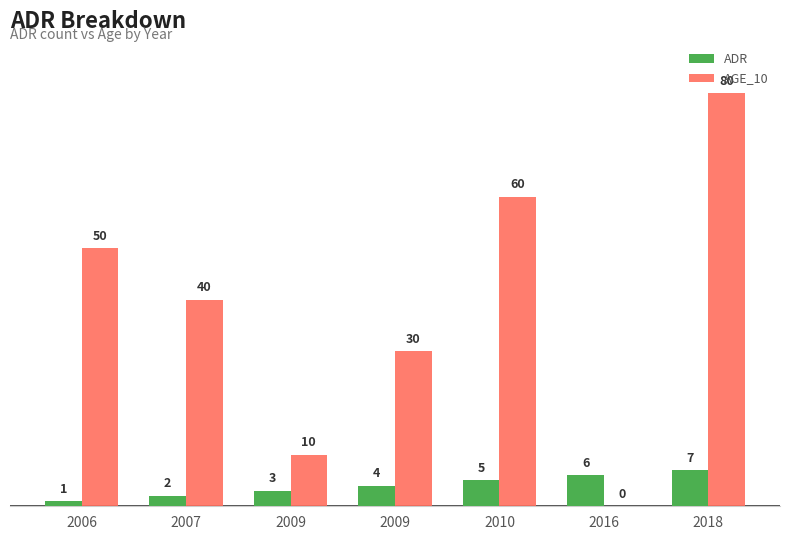

How many series are shown in this chart?

2